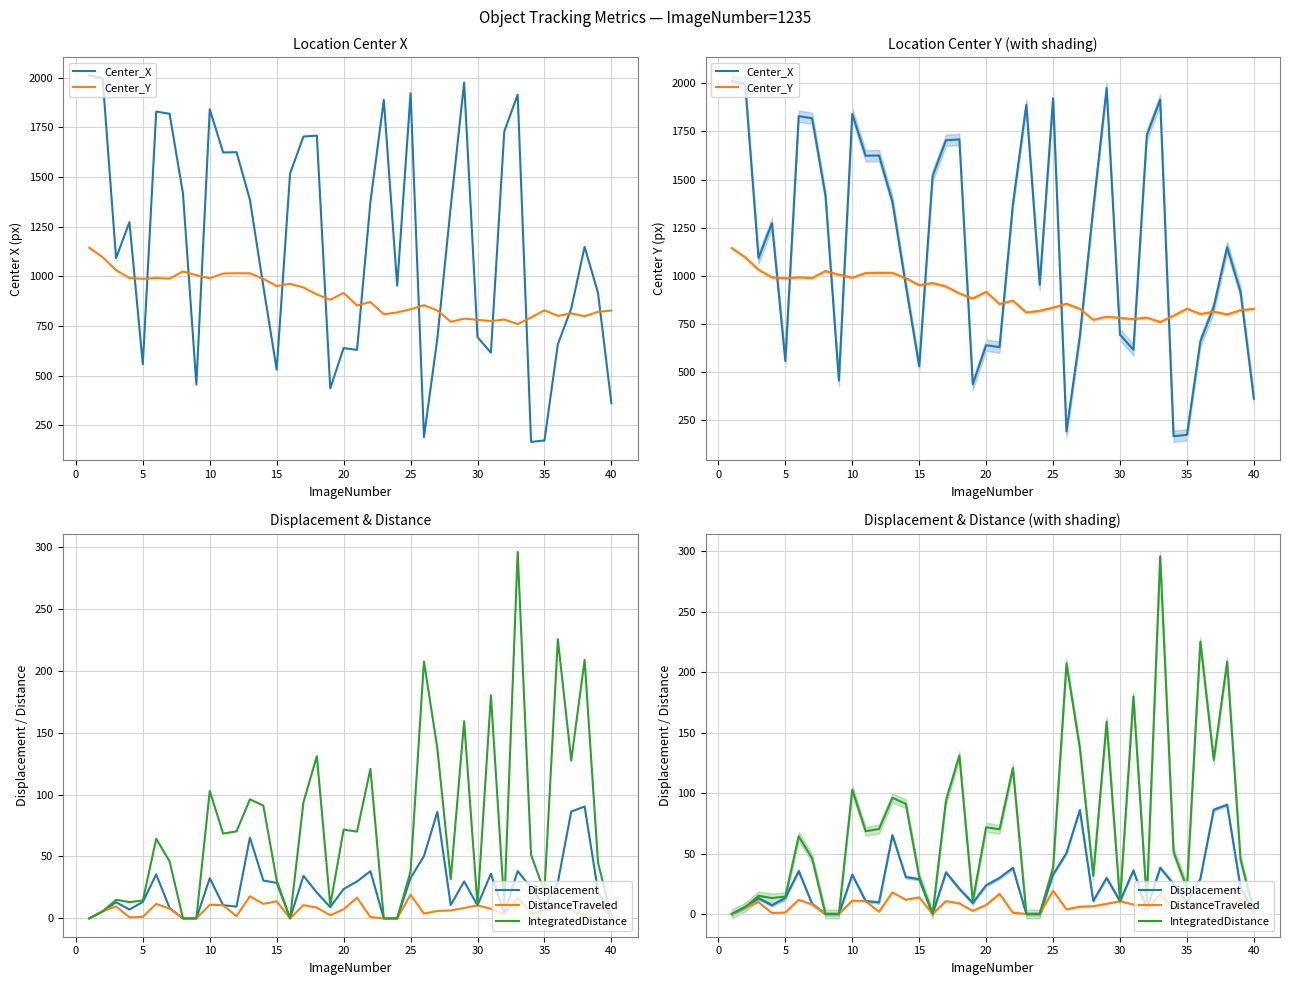

Which series has the widest spread of values?

Center_X